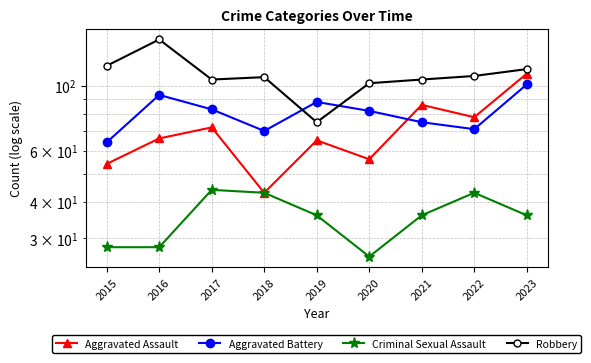

What is the approximate value of Aggravated Battery at 2020, to the nearest 10?

80